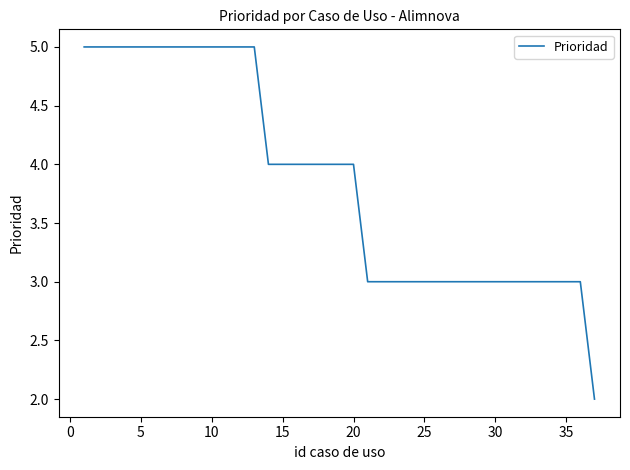

What is the greatest value displayed?

5